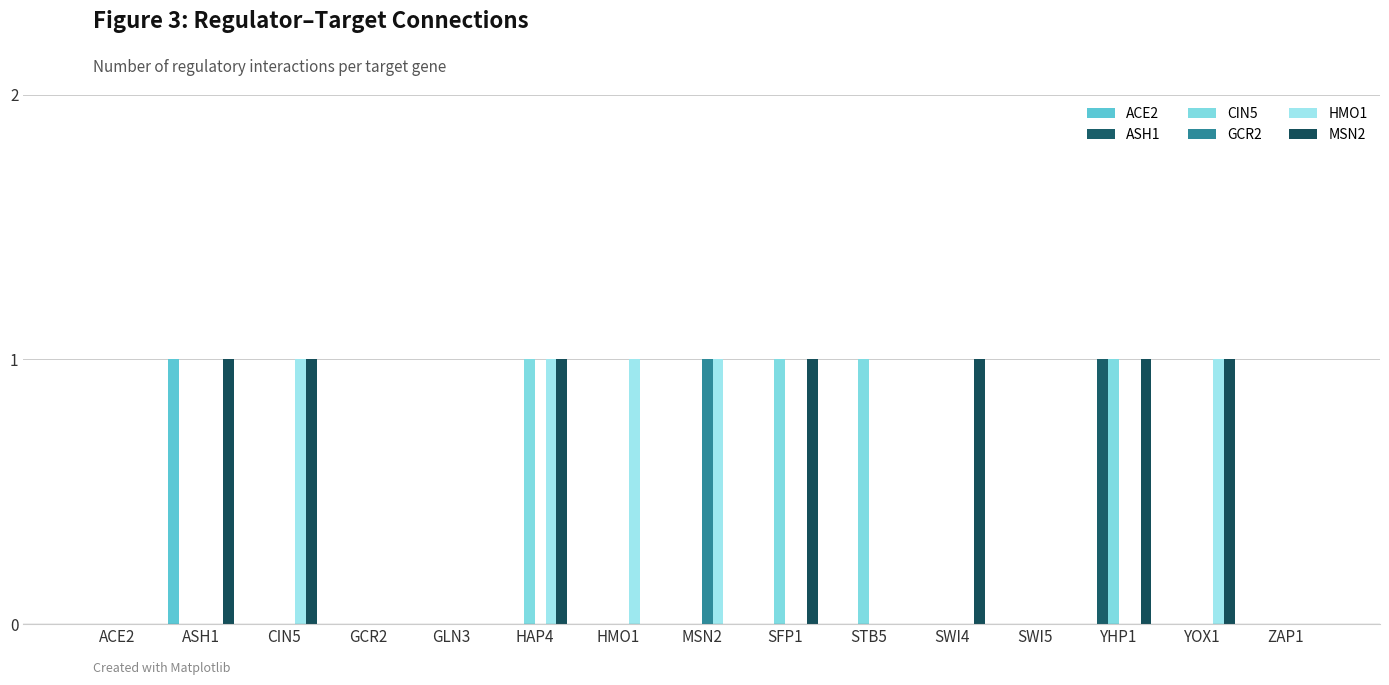

Does the chart contain stacked bars?

No